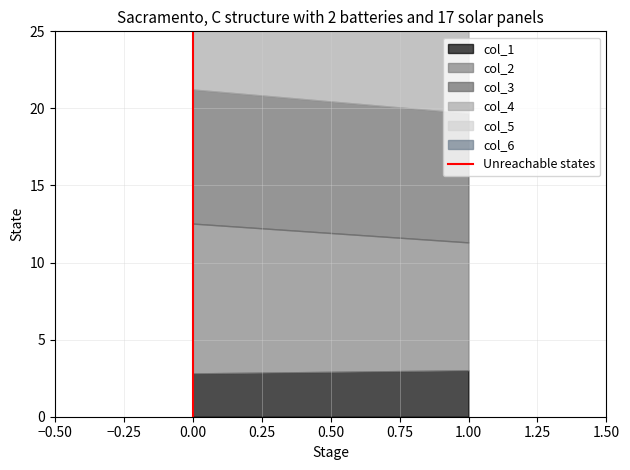

Reading left to right, what are all the values shown in this chart?

0	1